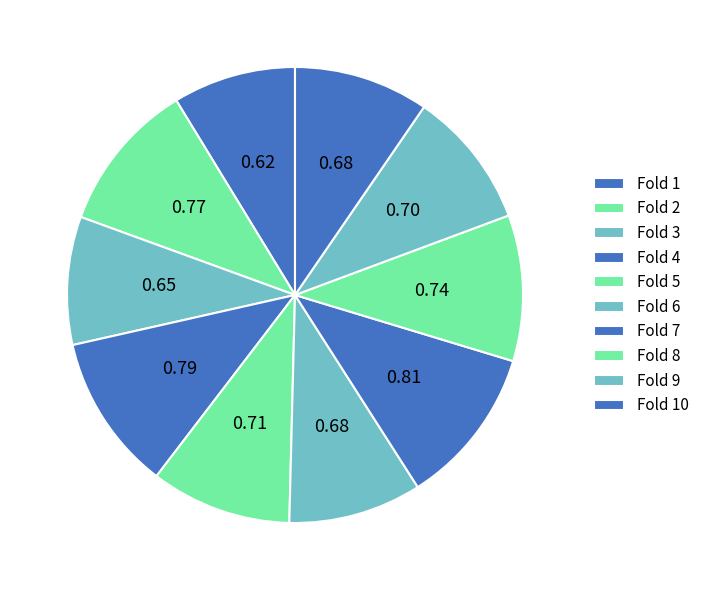

To the nearest percent, what is the average slice percentage?

10%